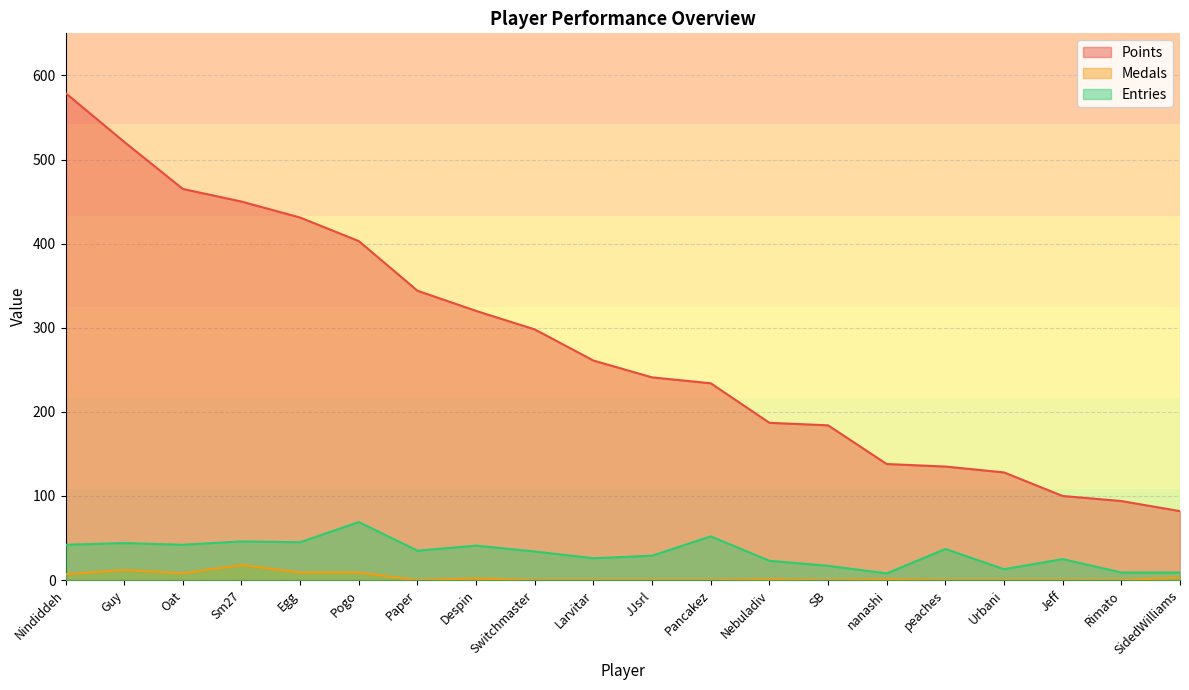

How many series are shown in this chart?

3